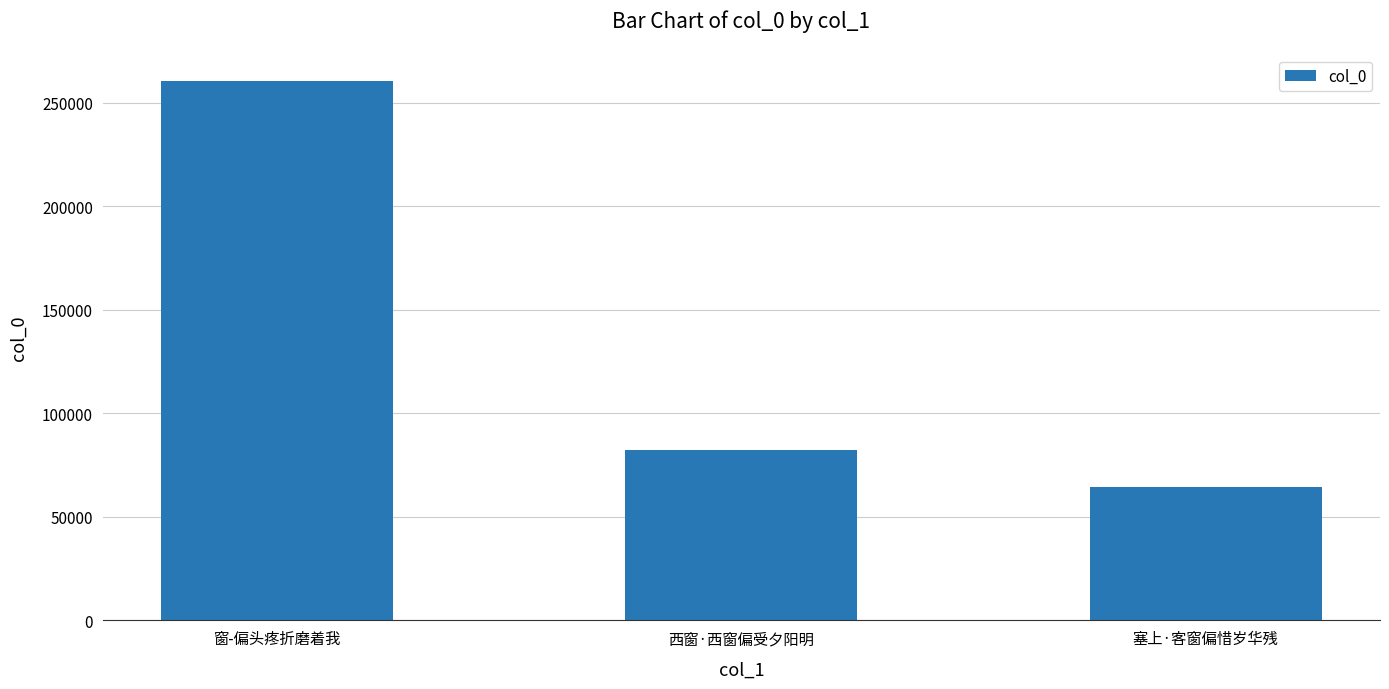

Are the bars horizontal?

No